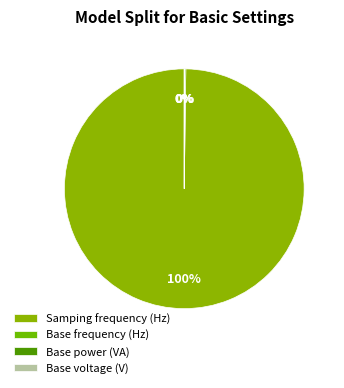

How many segments does this pie chart have?

4